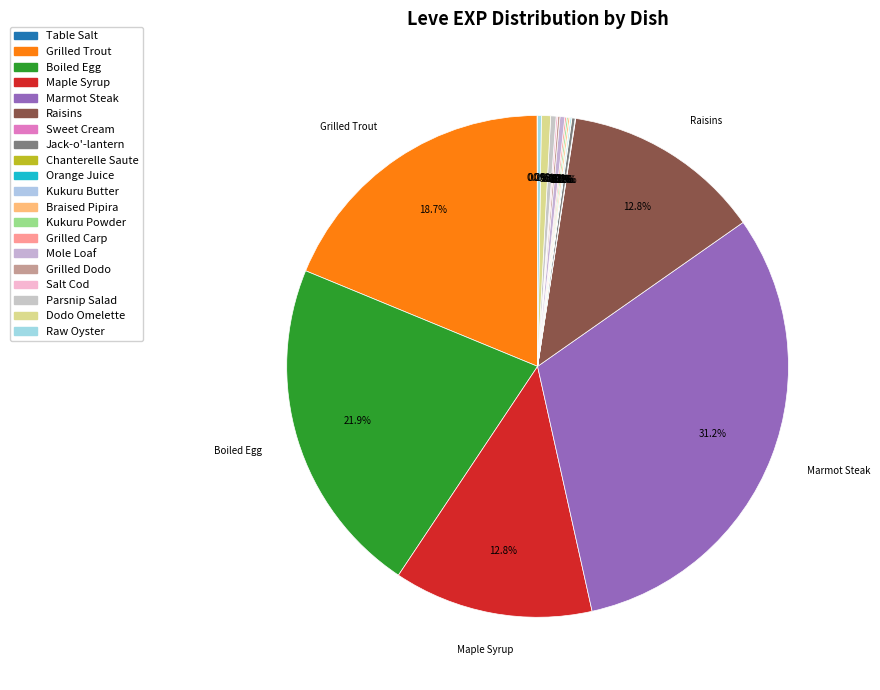

What is the change in value from Boiled Egg to Raw Oyster?

-623